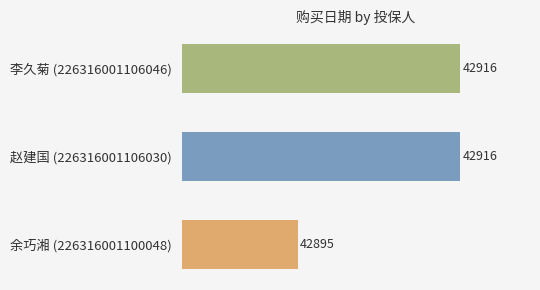

Which category has the lowest value across all series?

余巧湘 (226316001100048)